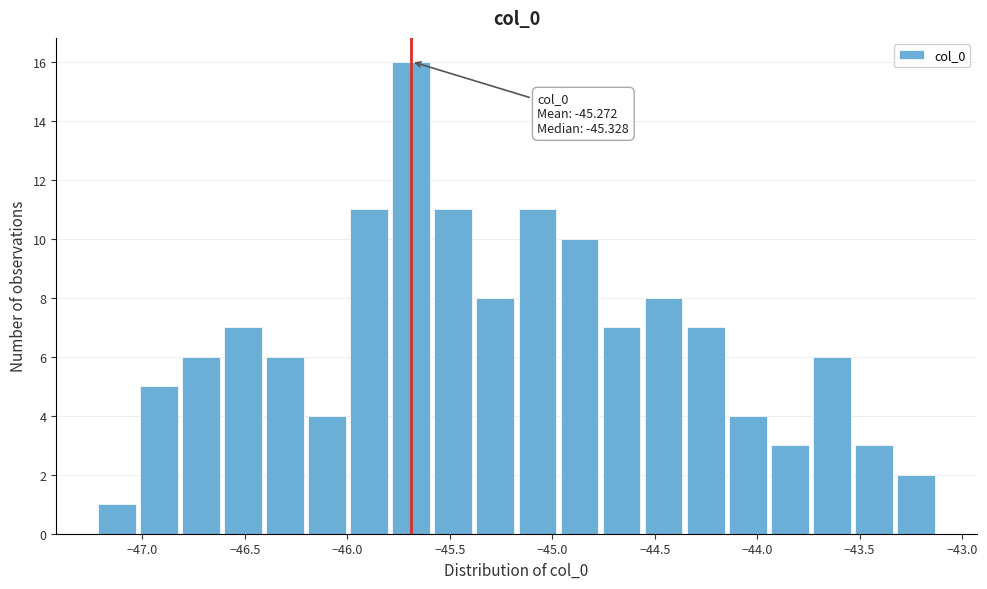

Over which range of the x-axis is the bar tallest?

-45.80 to -45.60